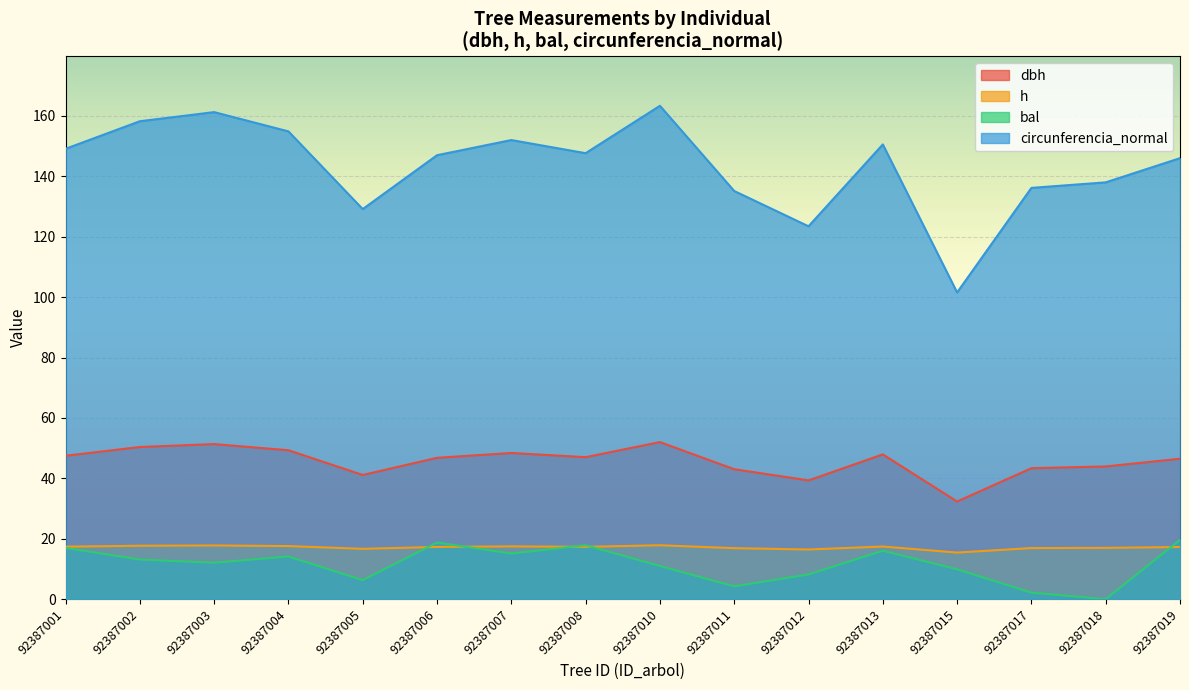

Where is the first local maximum for dbh?

92387003